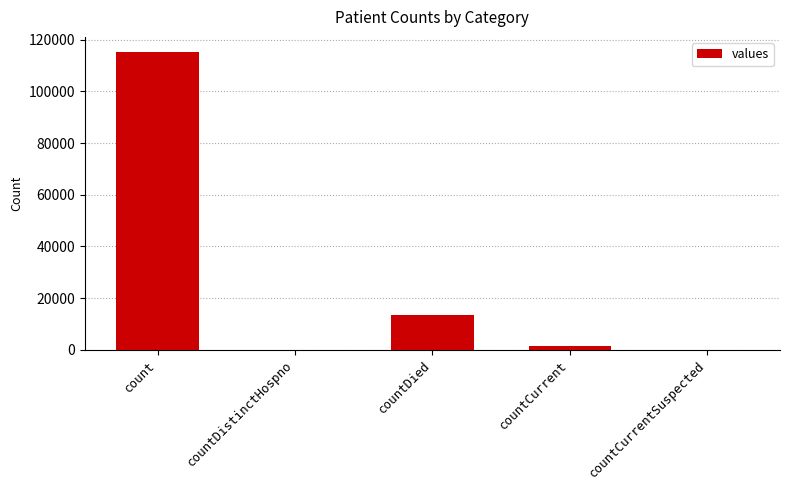

Which has a higher value, count or countDistinctHospno?

count